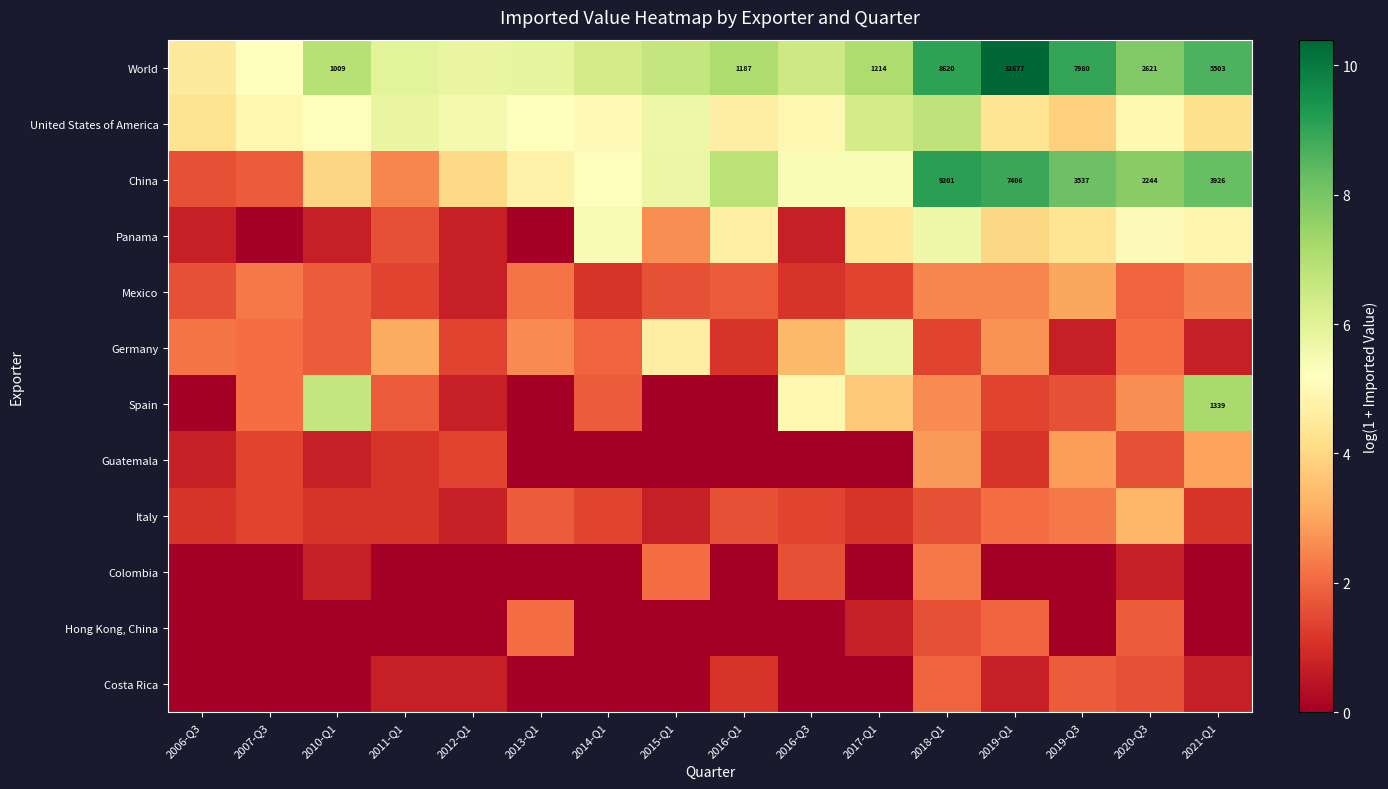

At which label does China first exceed 5?

2014-Q1